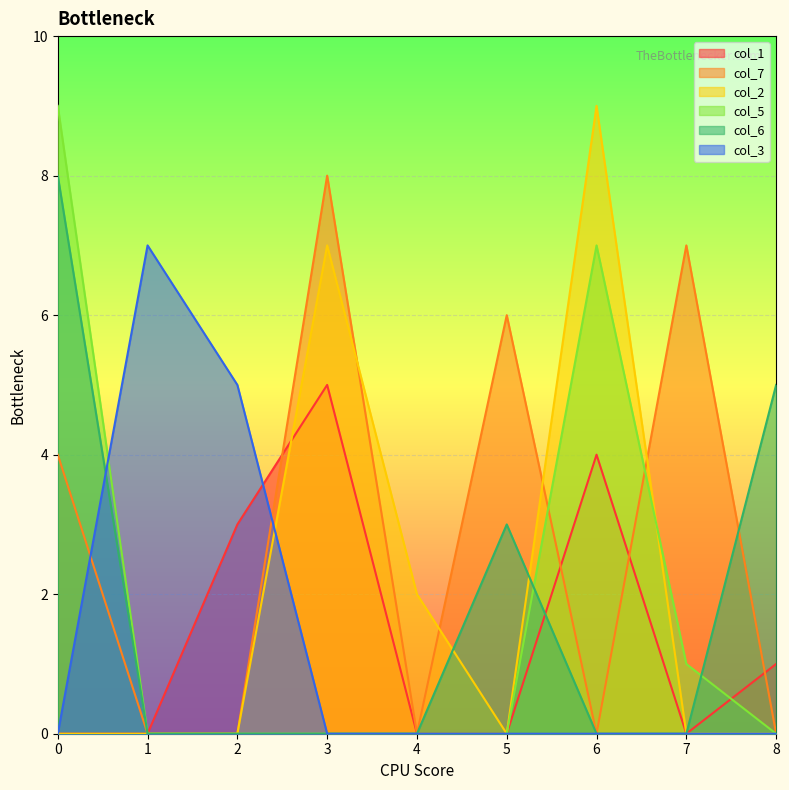

Which series changed the most between 0 and 2?

col_5